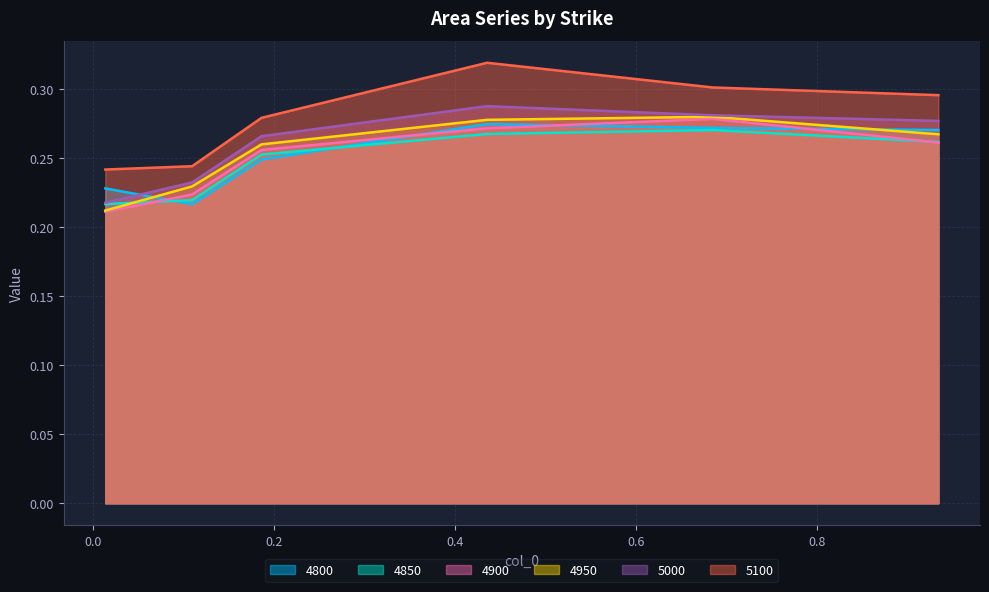

Rank the series by their maximum value, from highest to lowest.

5100, 5000, 4950, 4900, 4800, 4850